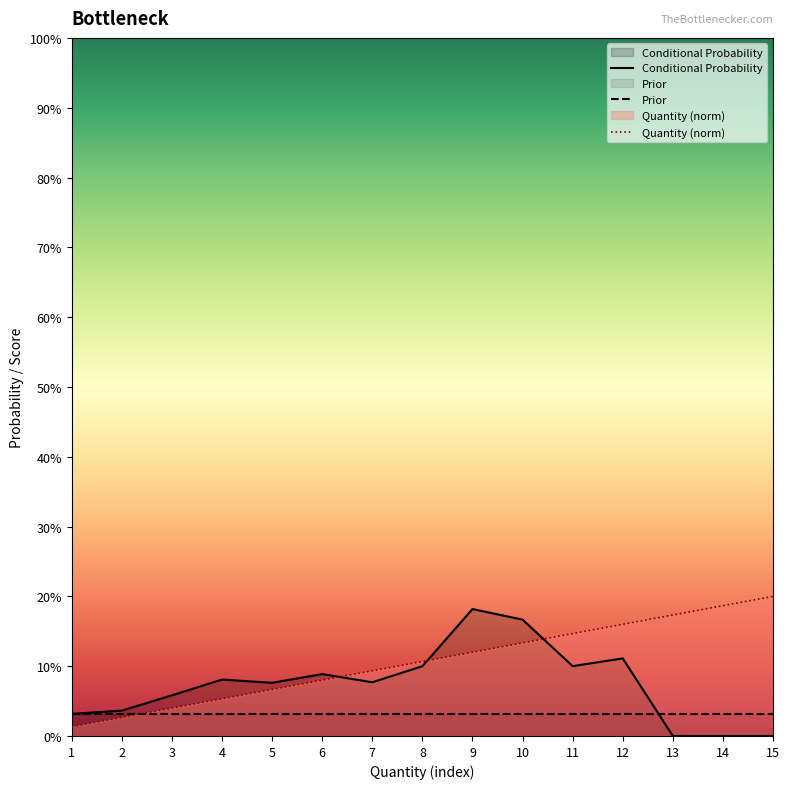

Which series has the largest total across all categories?

Quantity (norm)